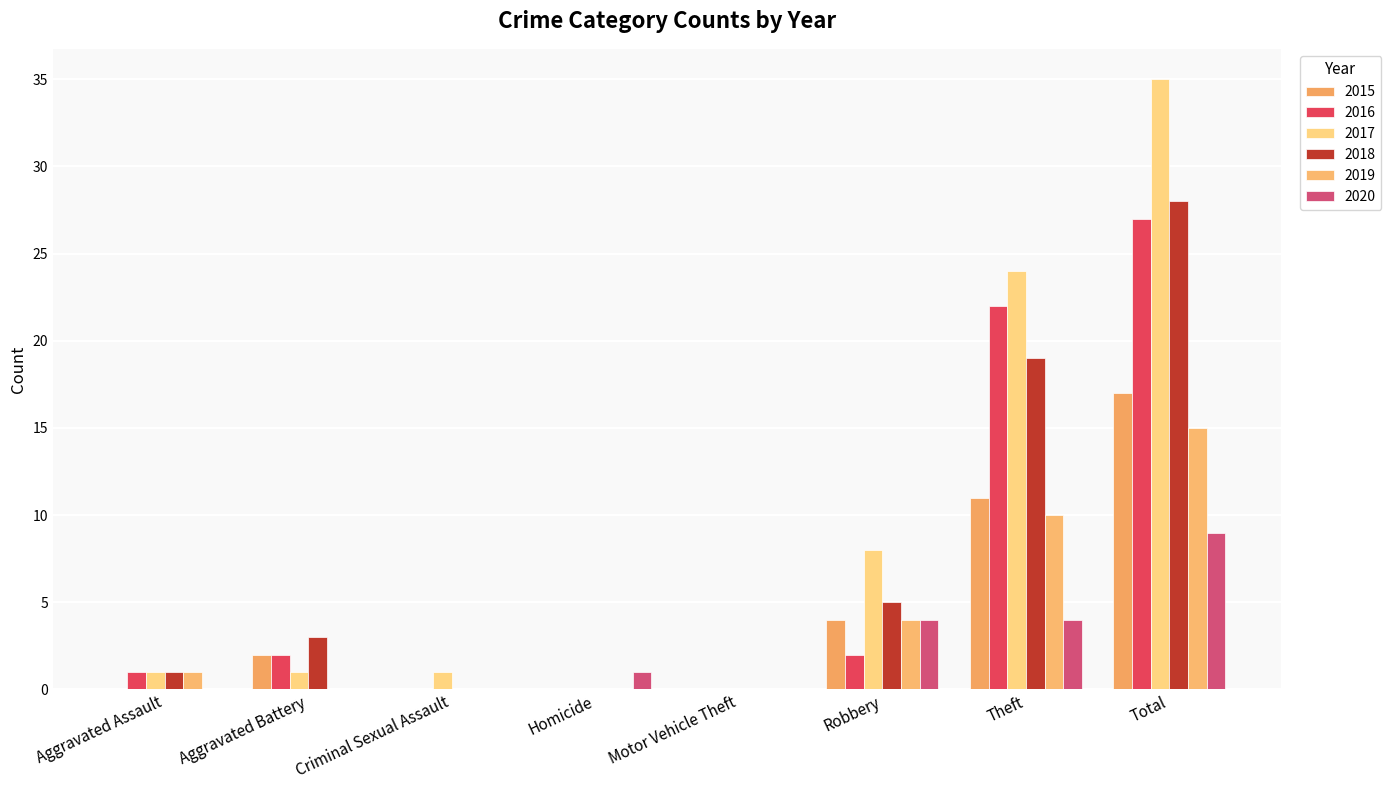

At which label does 2020 first exceed 1?

Robbery